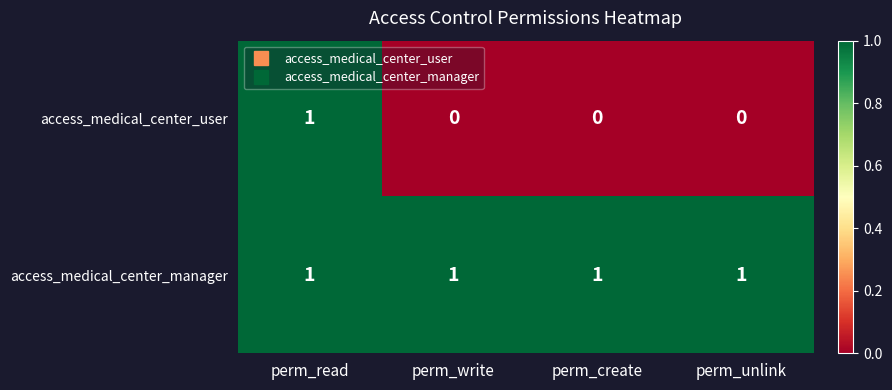

The access_medical_center_user series shows 1 at perm_read. True or false?

True